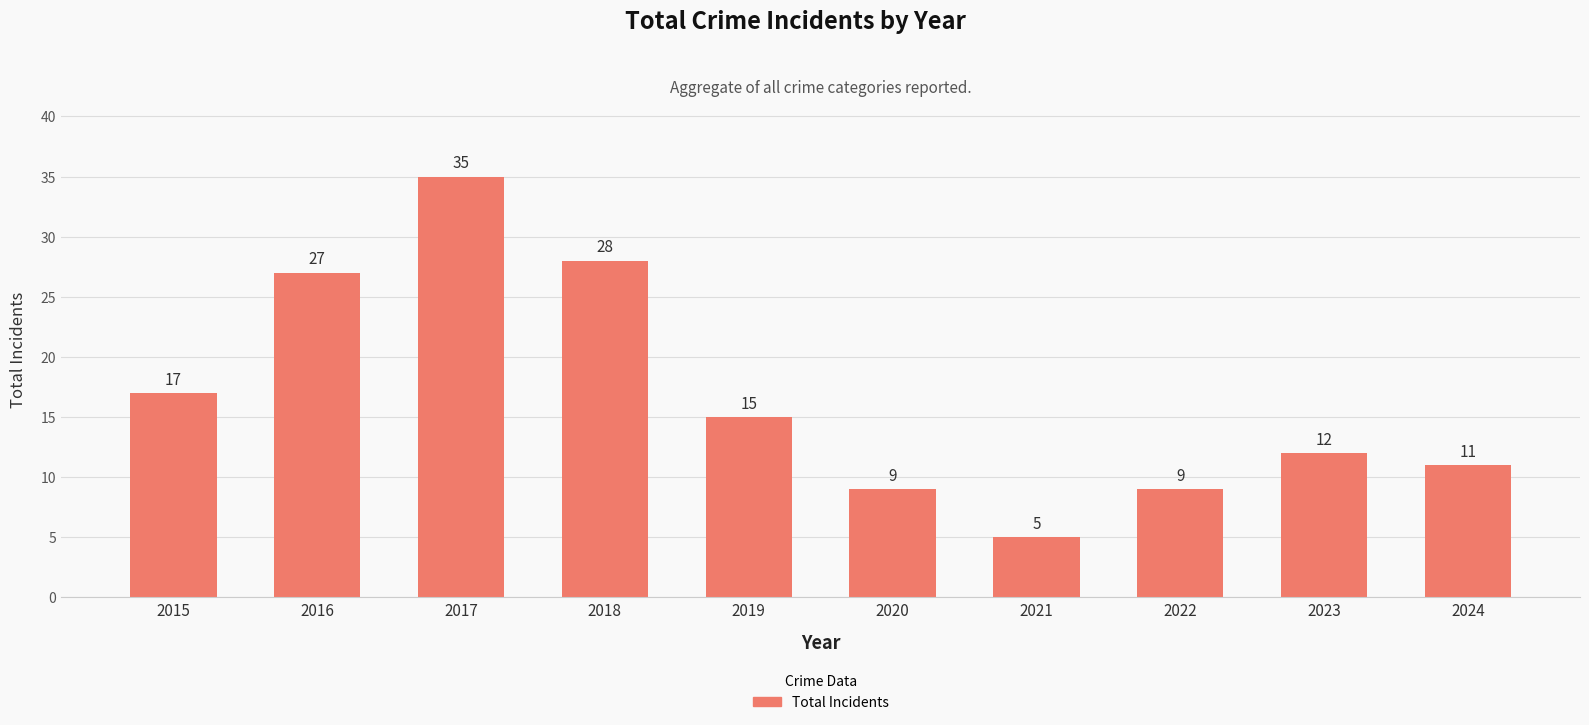

How many bars are there in total?

10